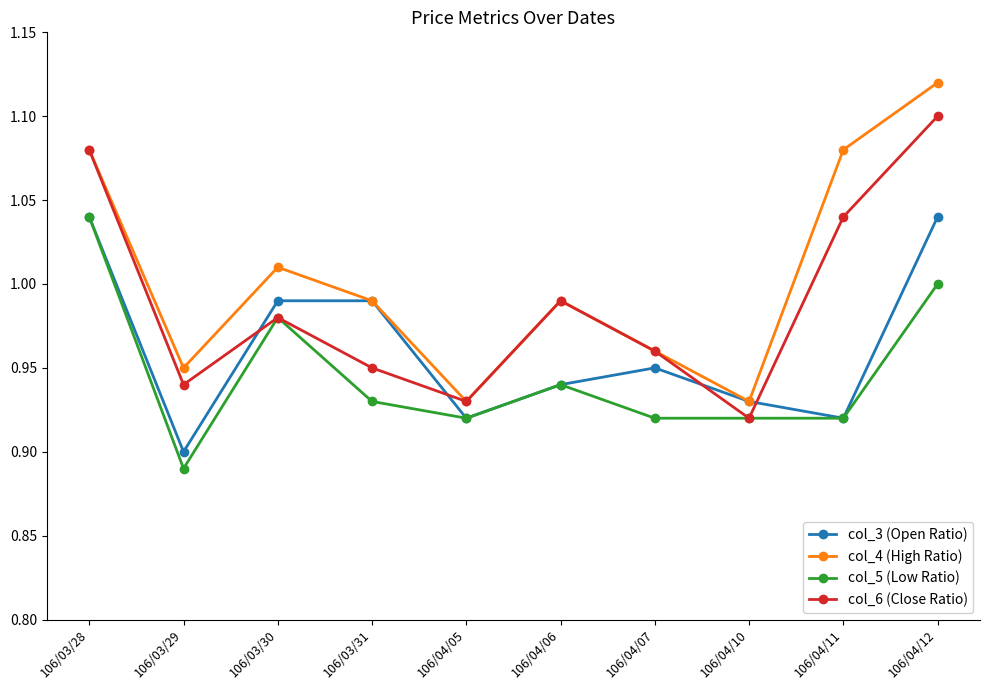

At which category does col_3 (Open Ratio) reach its first local valley?

106/03/29